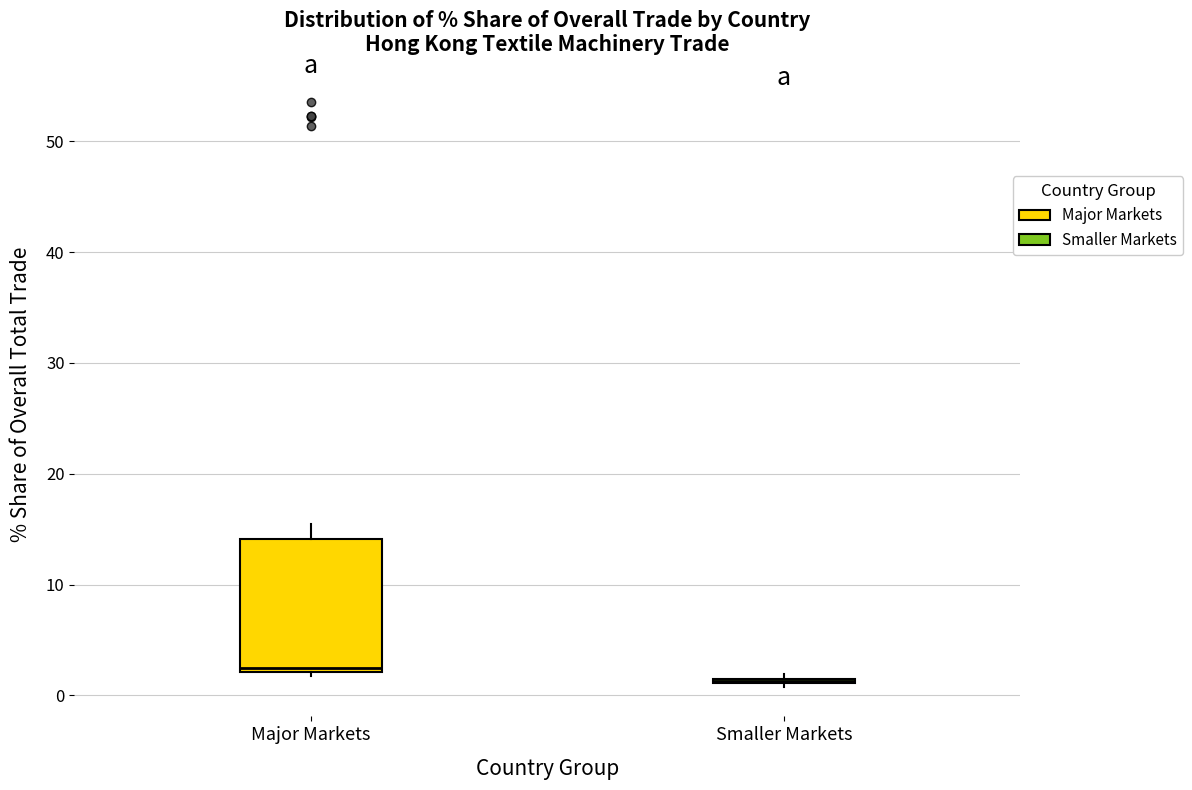

Where does the upper whisker of the box for Major Markets end on the y-axis? The values are not printed on the chart, so give them approximately, as read against the axis.

15